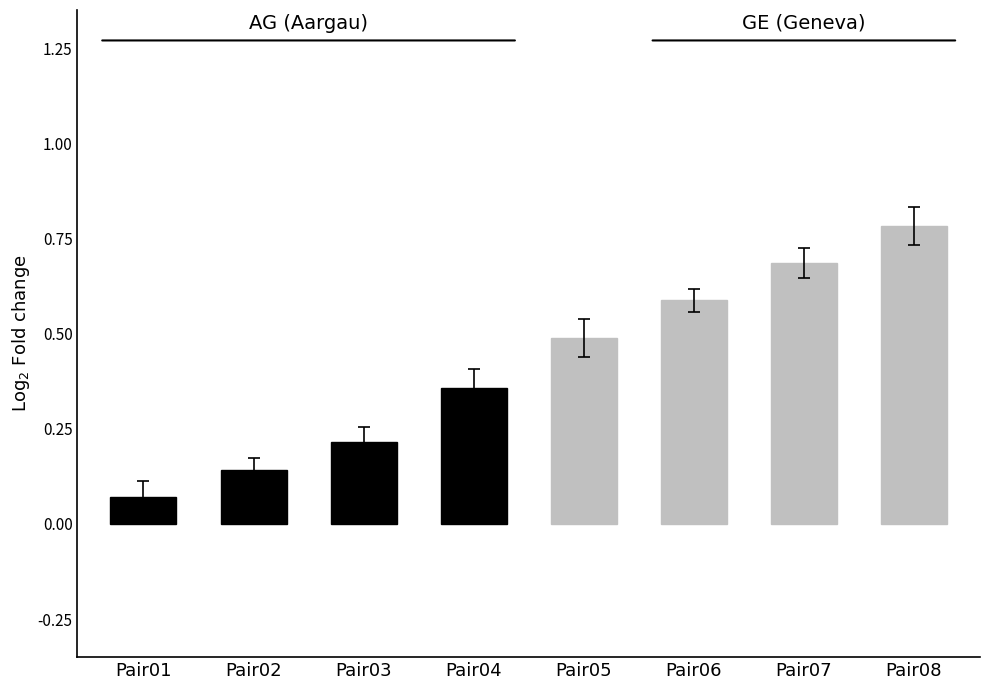

List the series in order of their overall mean, lowest first.

AG (Aargau), GE (Geneva)